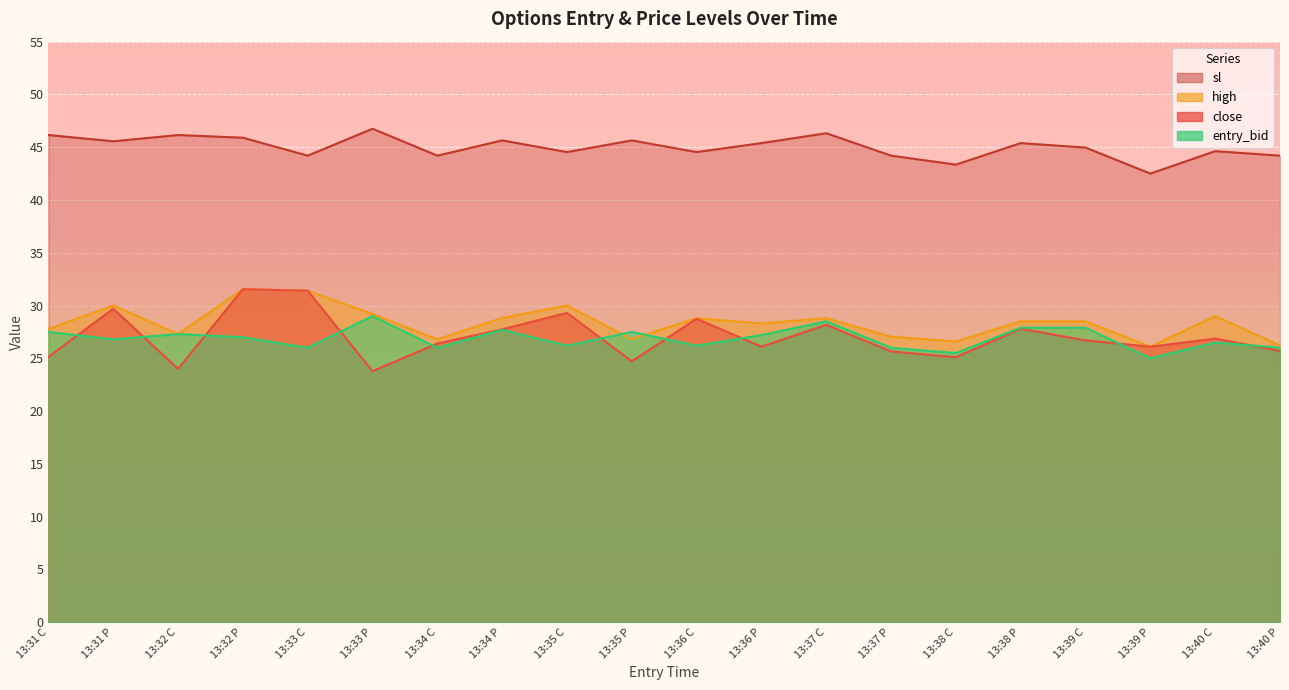

True or false: close and high intersect in this chart.

False